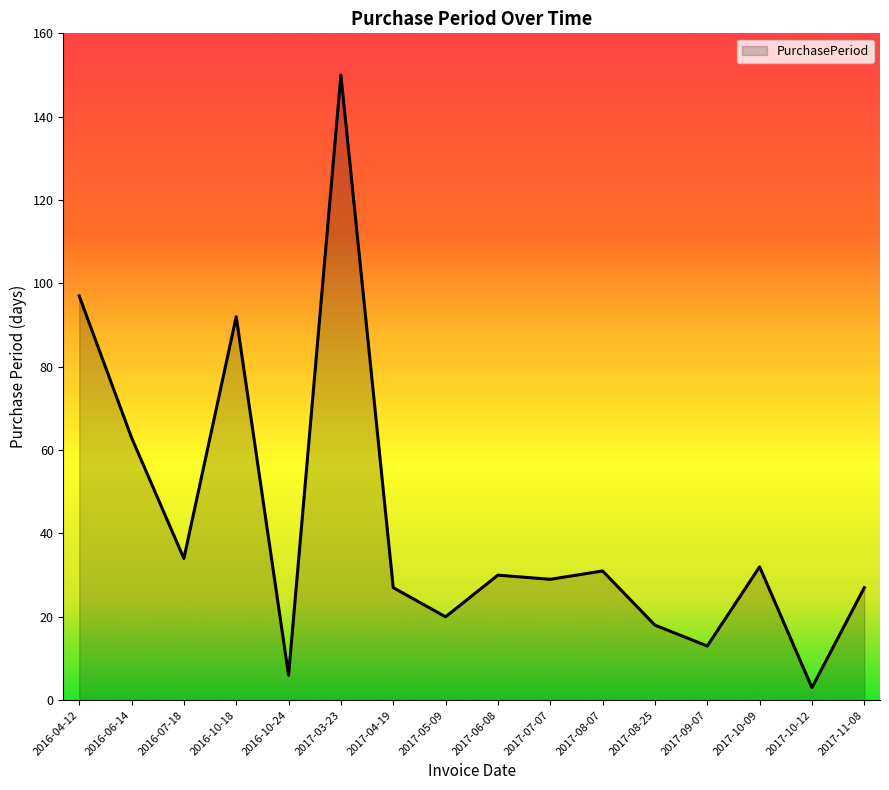

At which category does the chart reach its minimum across all series?

2017-10-12